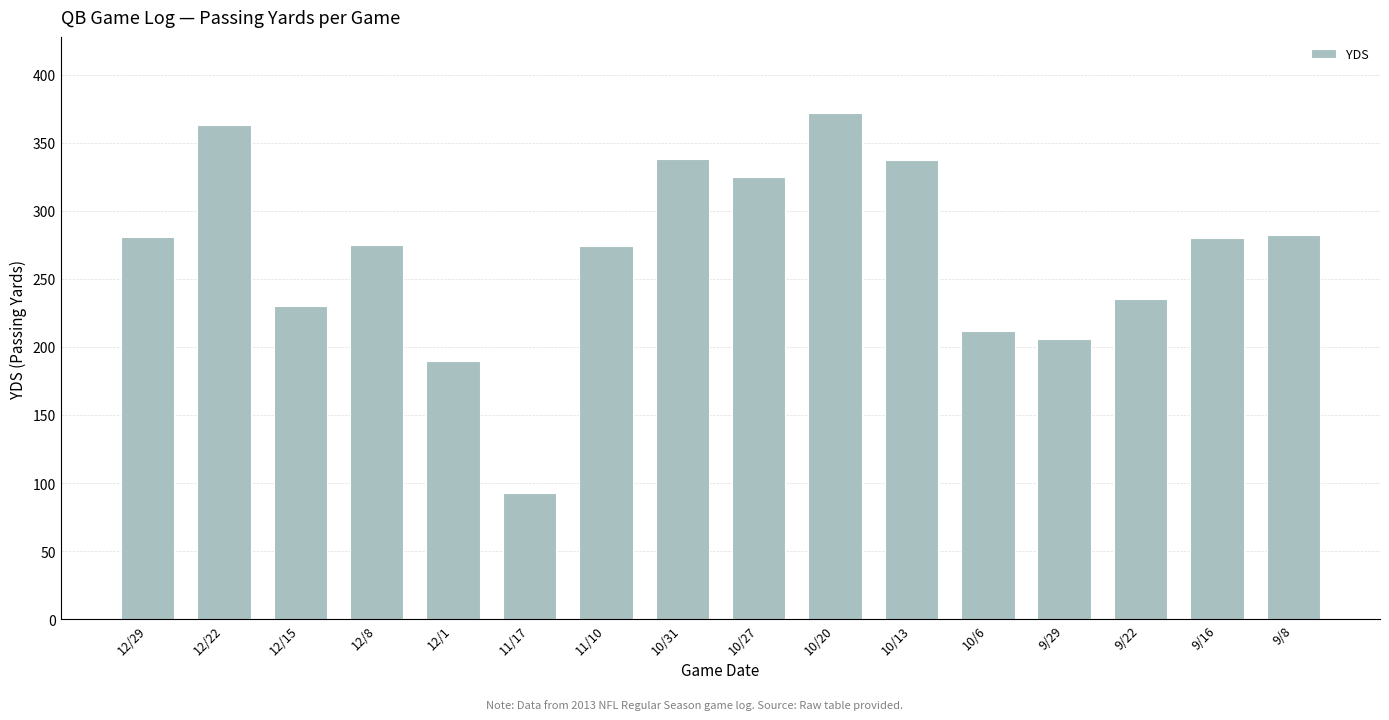

How many bars are there in total?

16